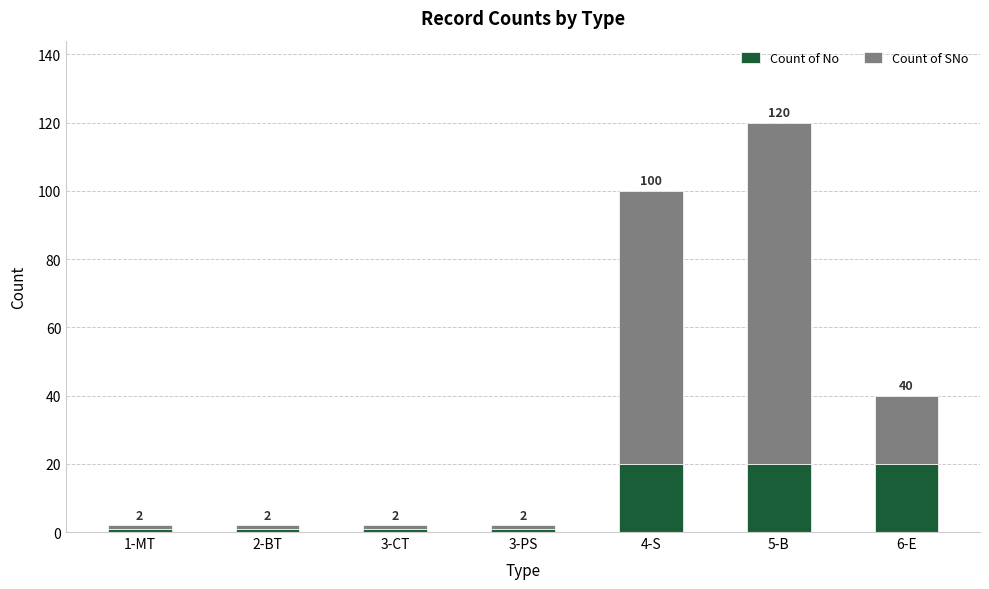

How many bars are there in total?

7